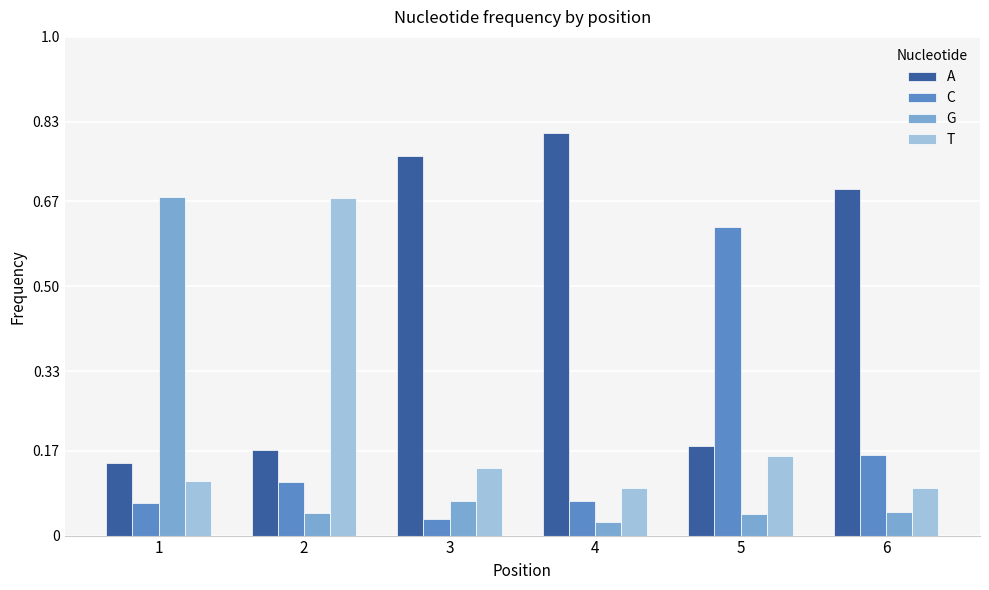

At which category does the chart reach its peak across all series?

4